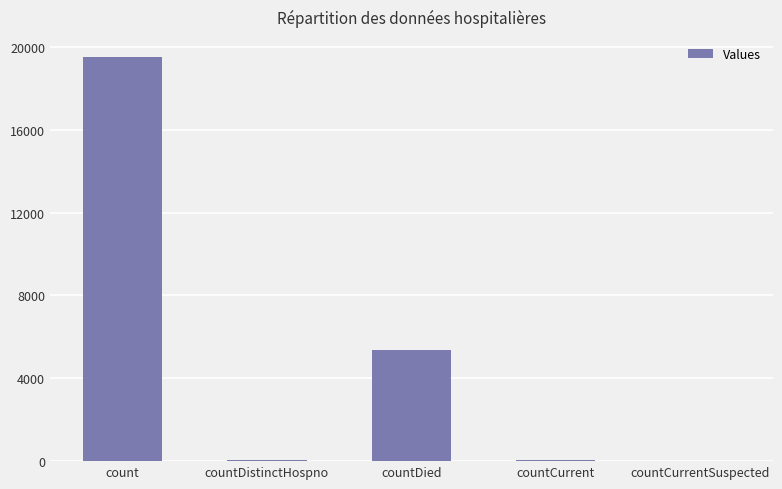

Which has a higher value, count or countCurrentSuspected?

count